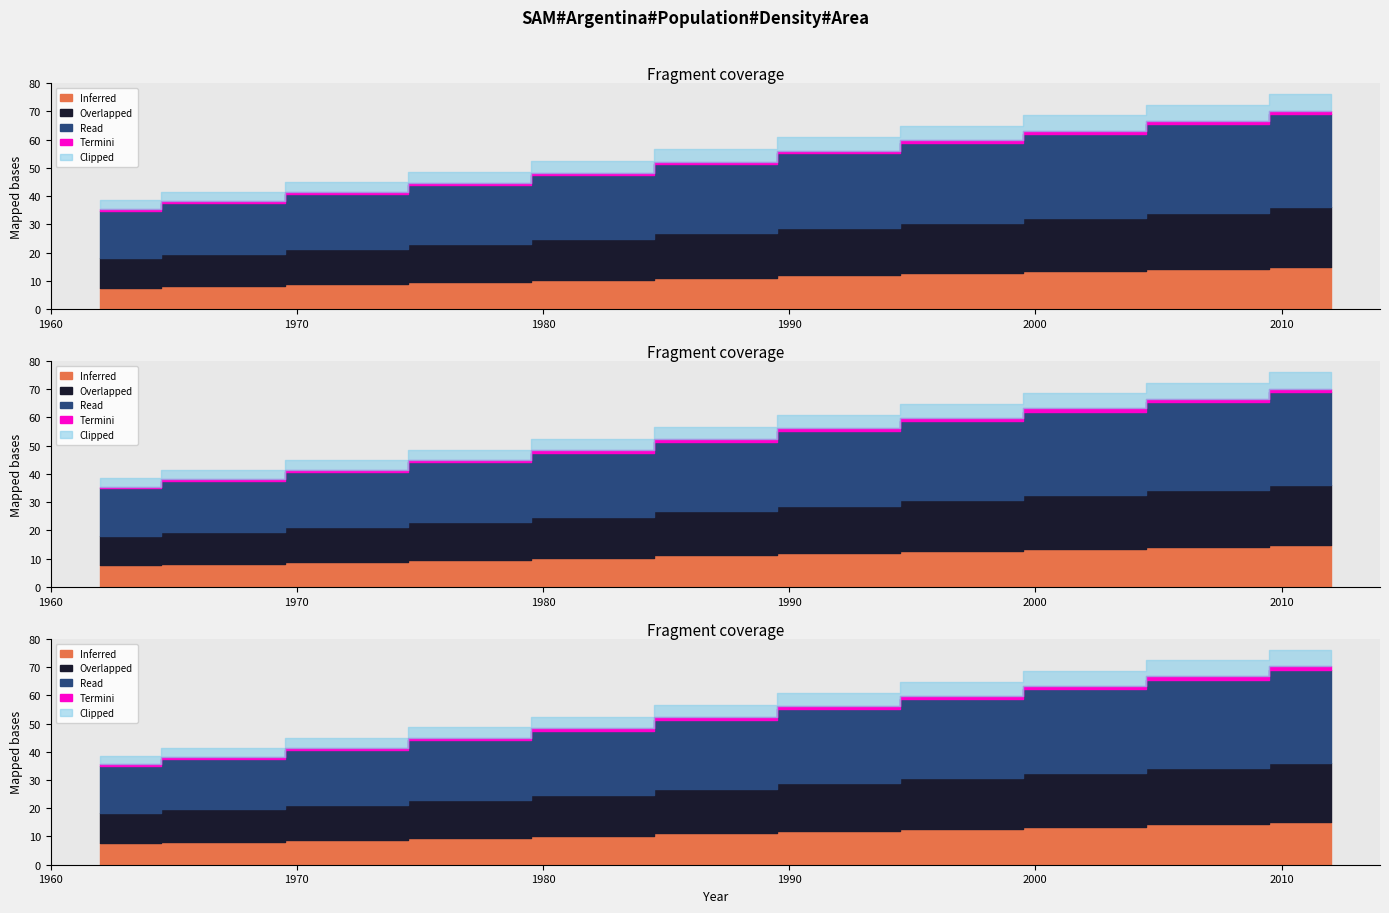

How many lines are shown in the chart?

5